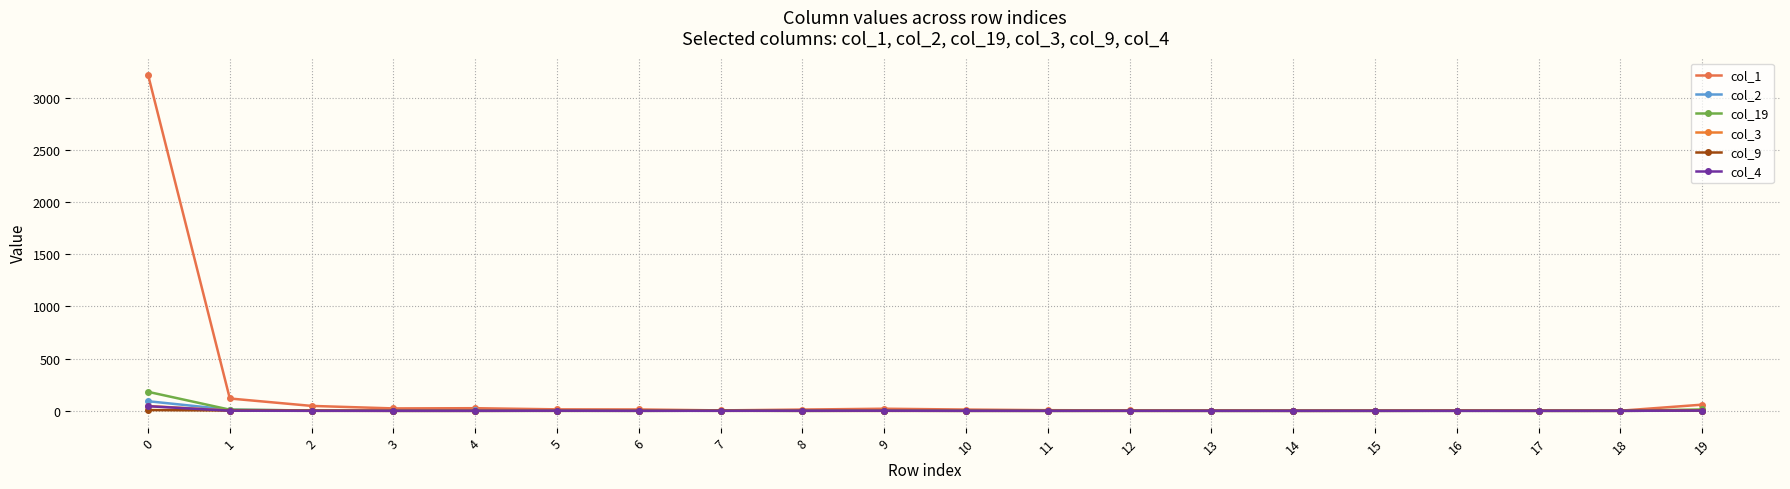

Is this an area chart (filled region under the line)?

No